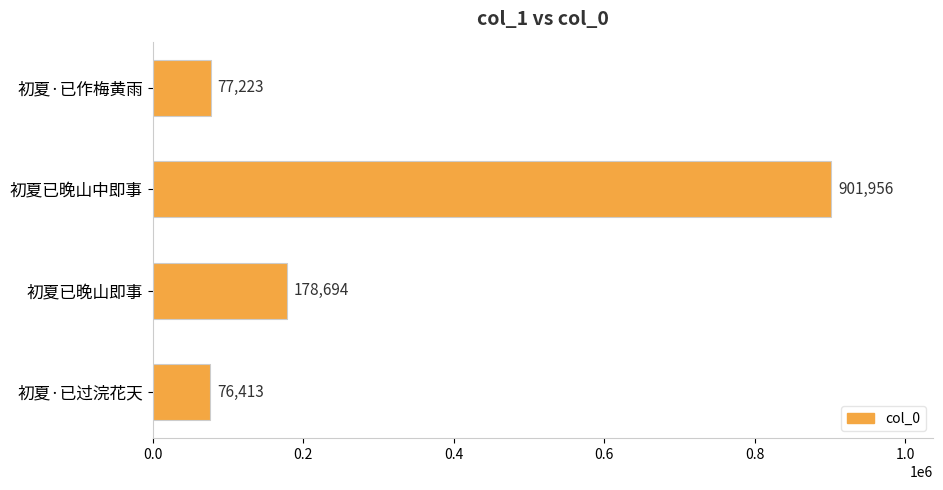

What is the difference between the maximum and minimum values?

825543